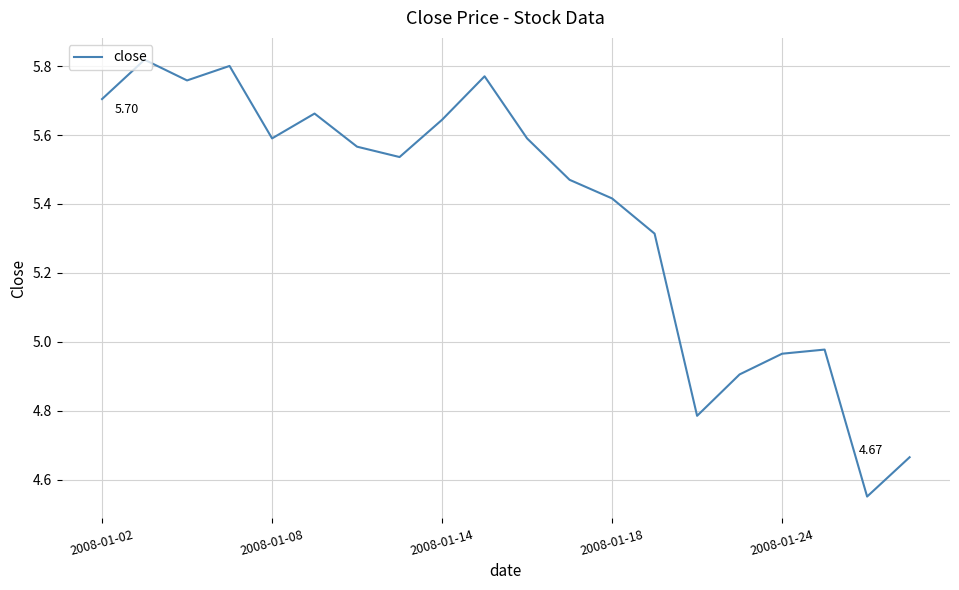

What is the difference between the maximum and minimum values?

1.3